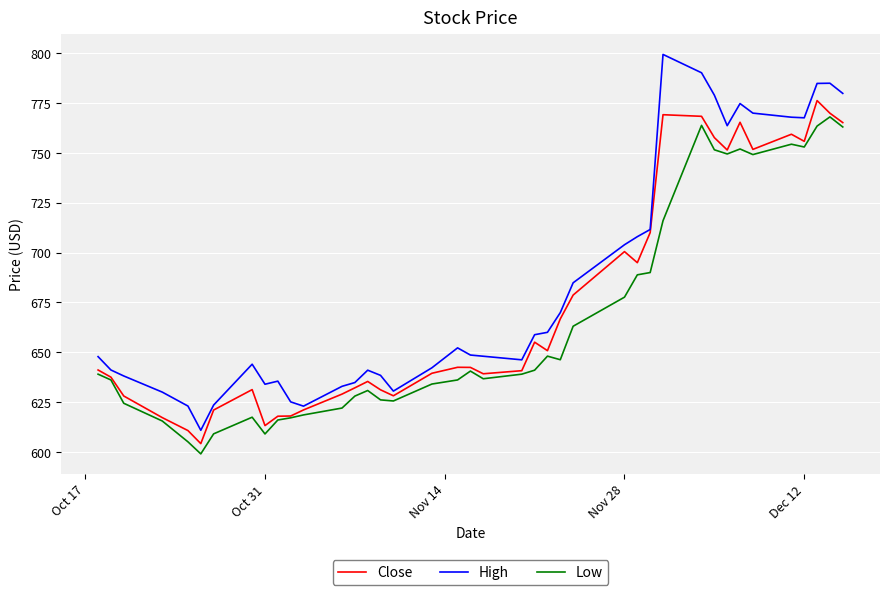

In Close, how many points are lower than both neighbors (excluding endpoints)?

9